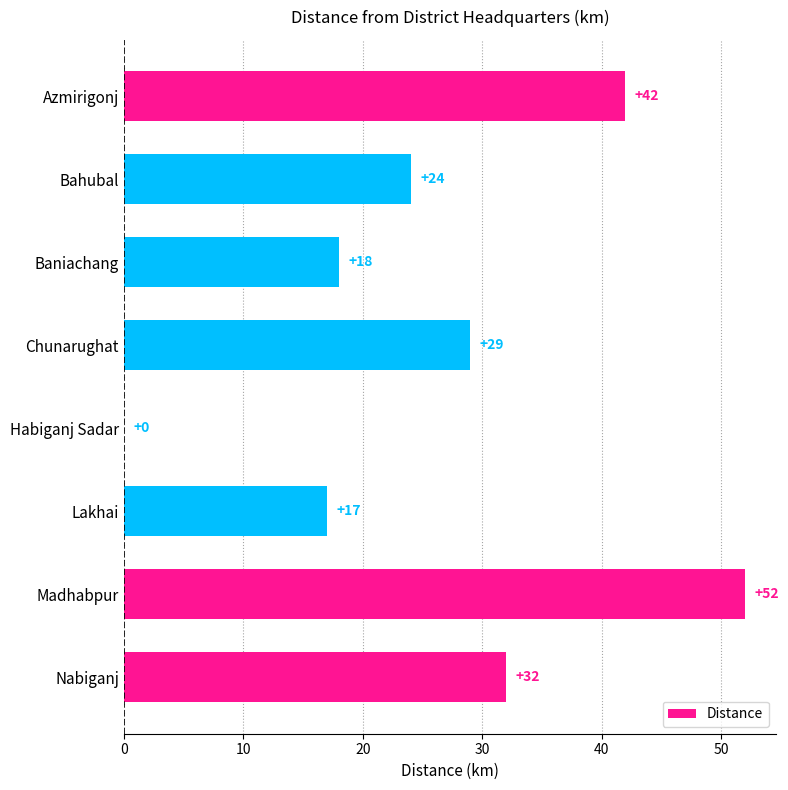

What is the sum of all values?

214